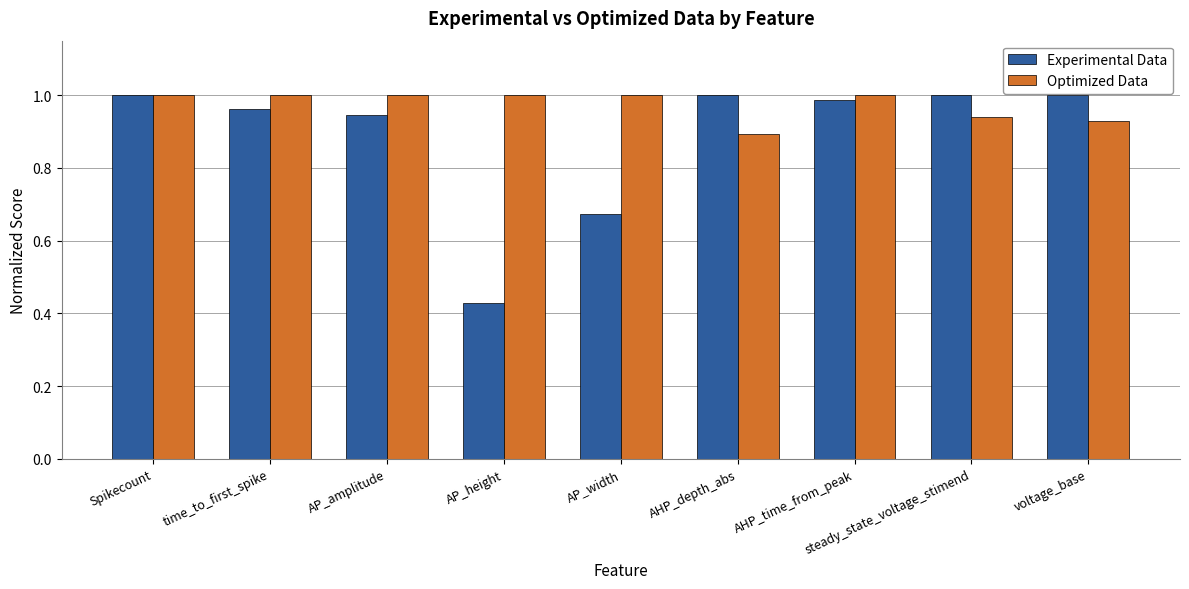

True or false: Optimized Data has a value of 0.6 at voltage_base.

False